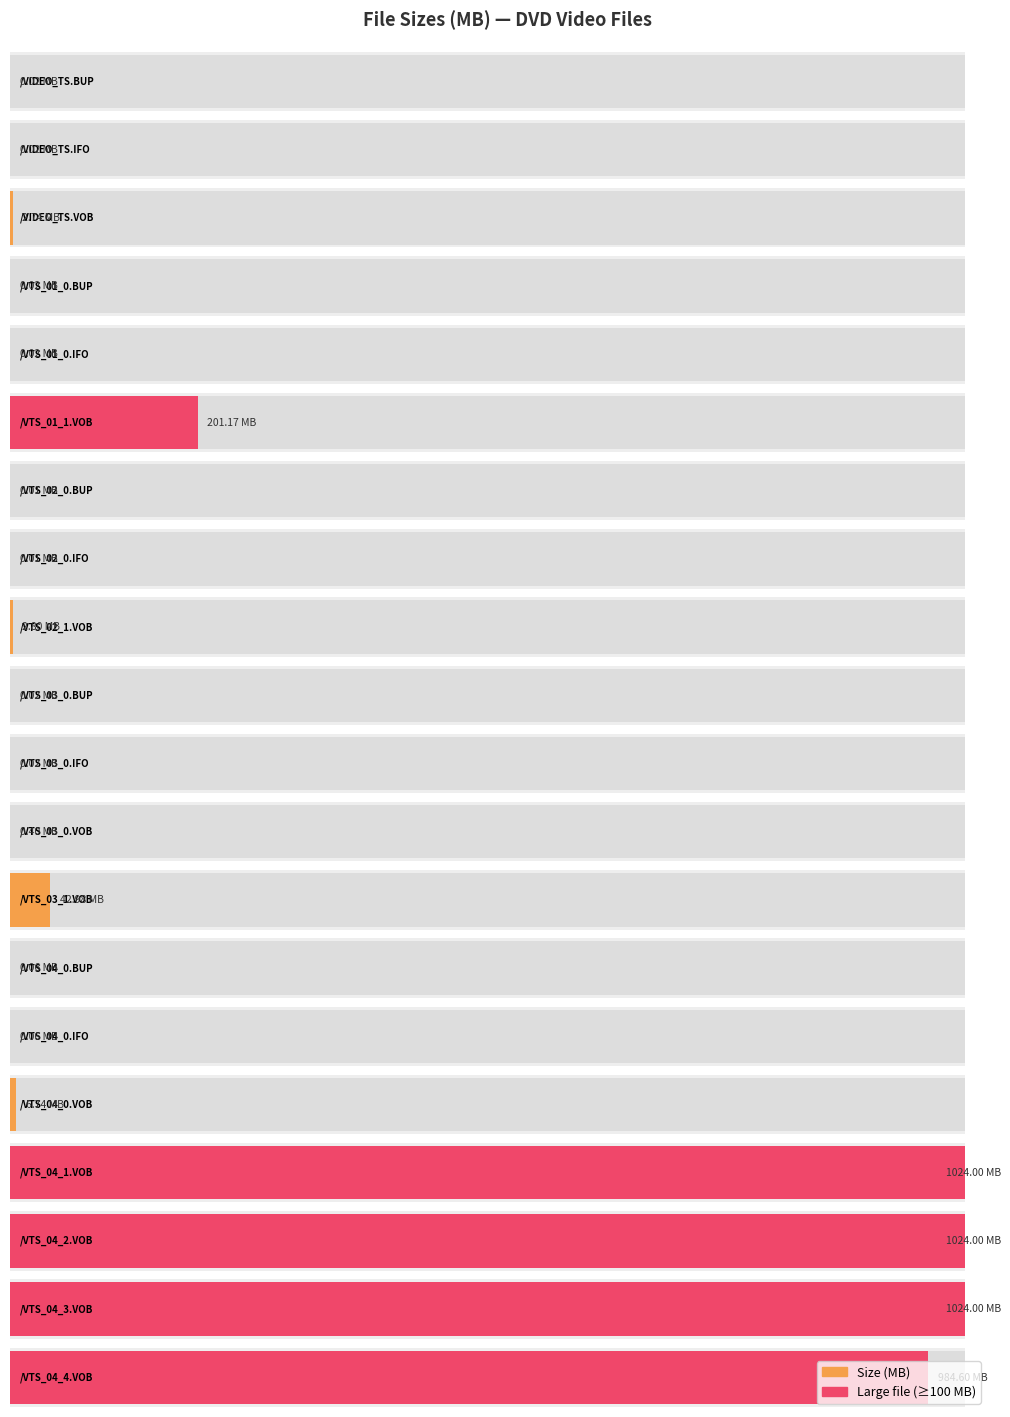

What is the label of the 18th bar from the right?

/VIDEO_TS.VOB